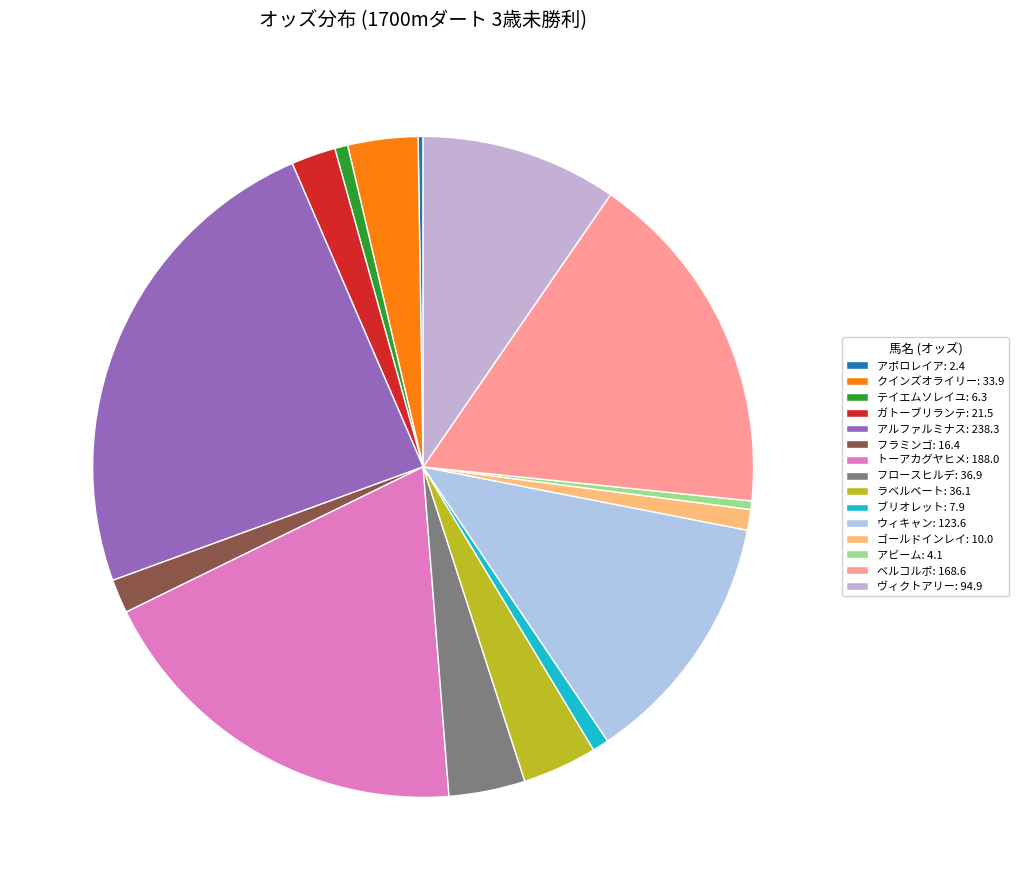

How many segments does this pie chart have?

15